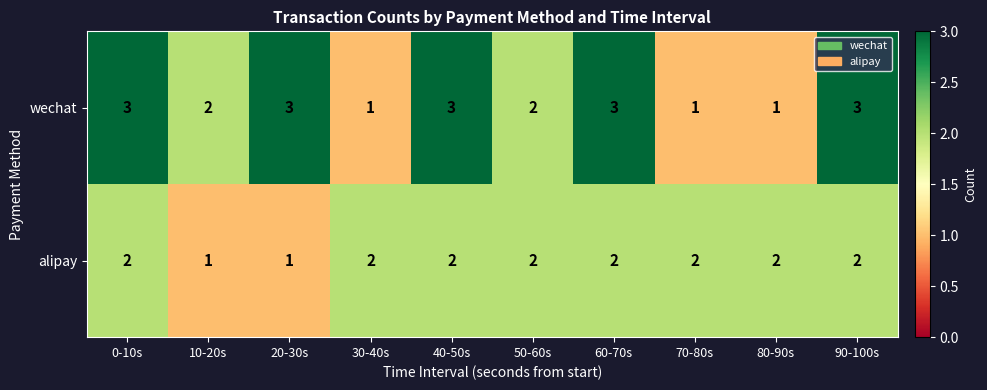

True or false: wechat has a value of 2 at 90-100s.

False